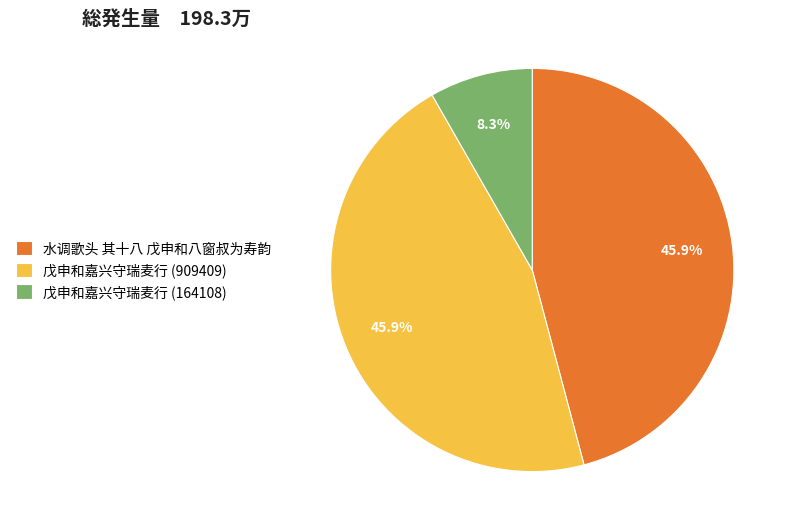

Which slice is the smallest?

戊申和嘉兴守瑞麦行 (164108)